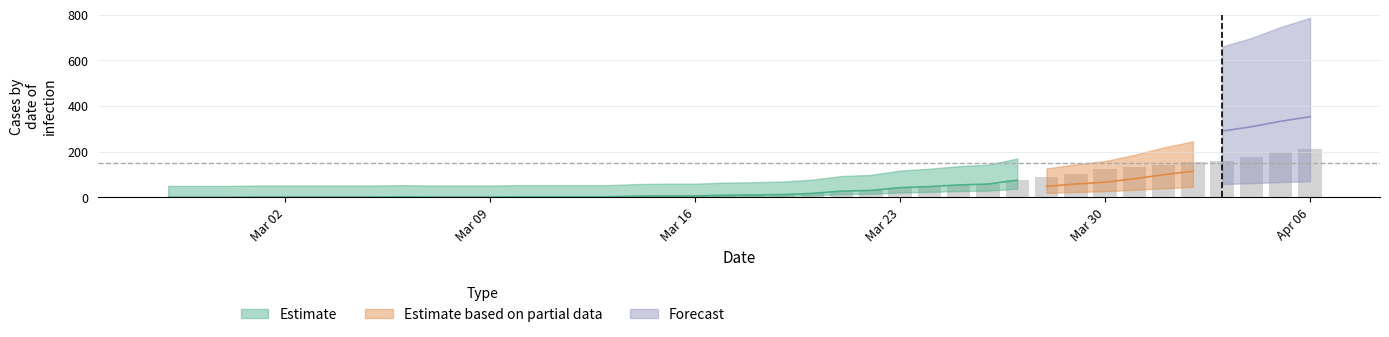

Is it true that Forecast equals 400 at 34?

False